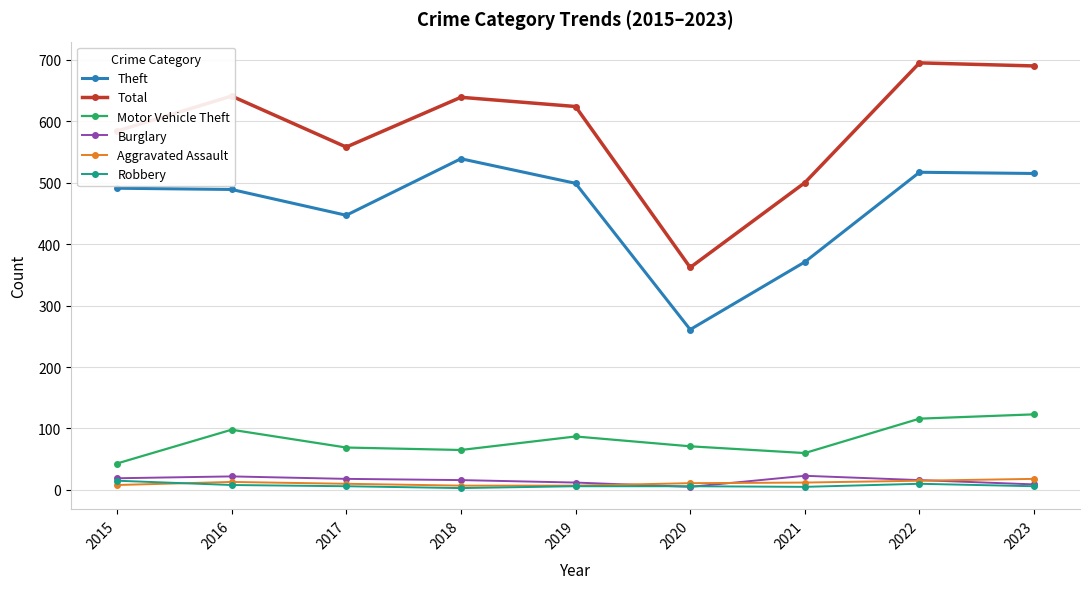

At which label is Total closest to 528?

2021